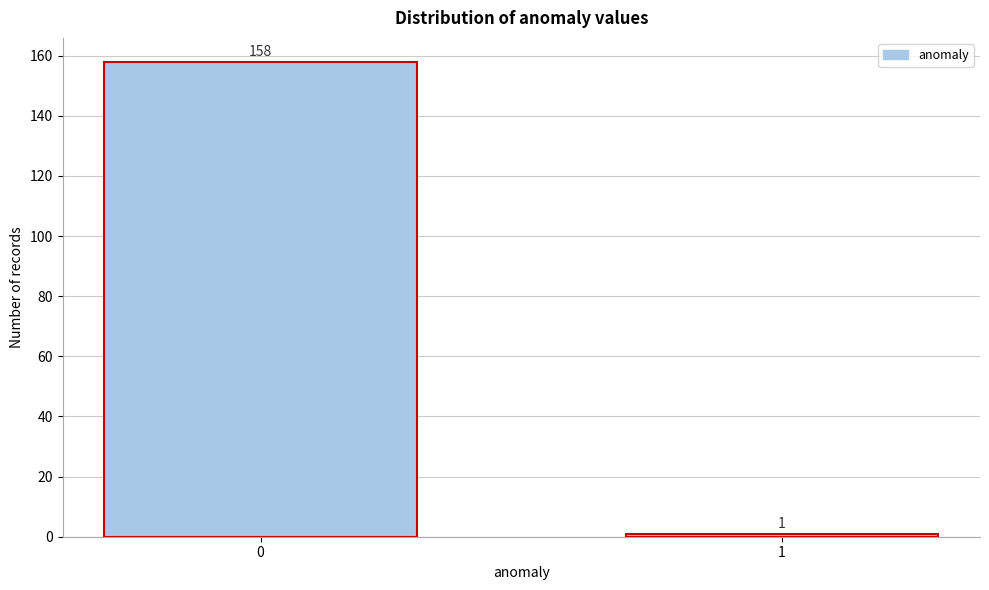

Reading right to left, what are all the values shown in this chart?

1	158